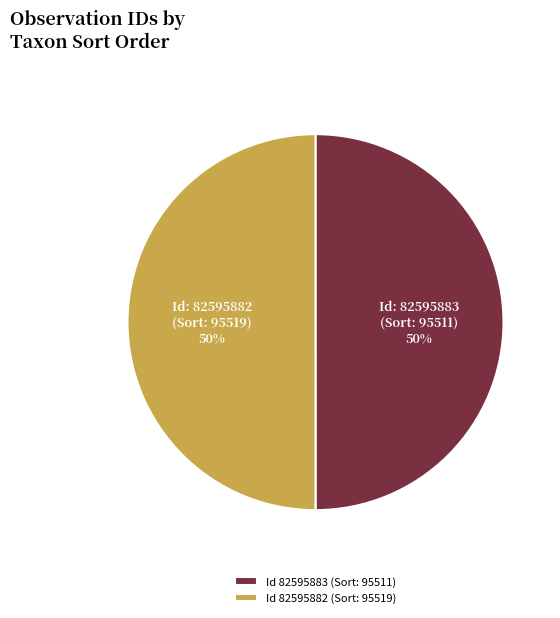

Count the number of slices in the pie.

2